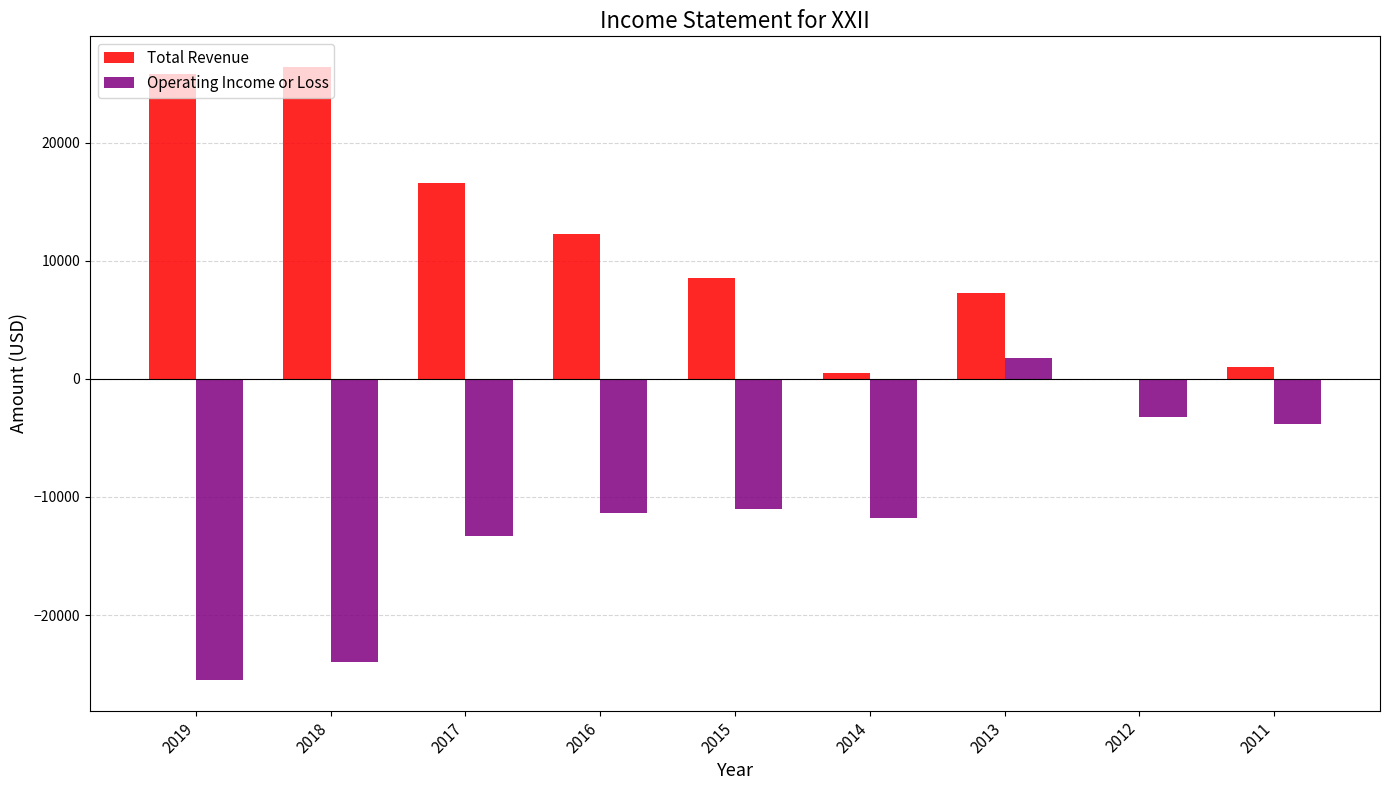

Is the value of Total Revenue at 2015 greater than the value of Operating Income or Loss at 2018?

Yes